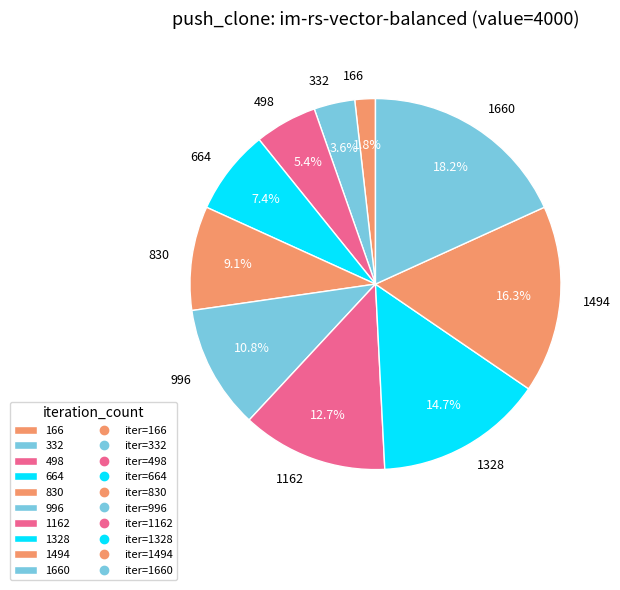

How many slices are in this pie chart?

10